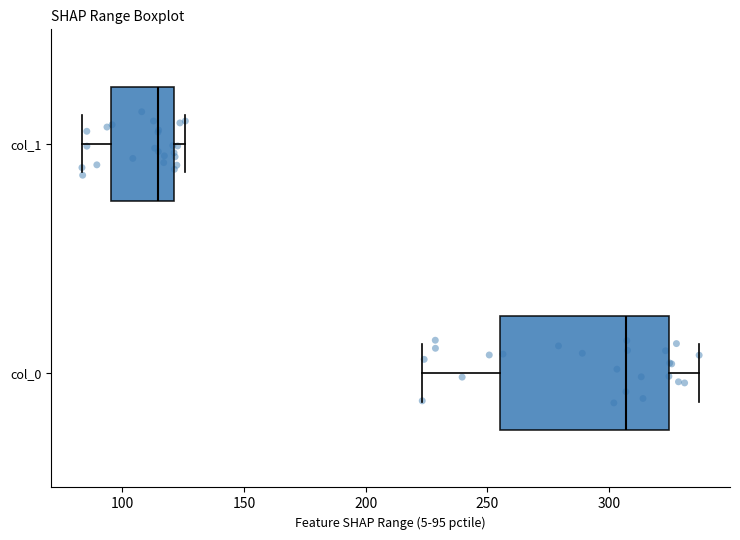

Which box has the furthest to the left median line?

col_1